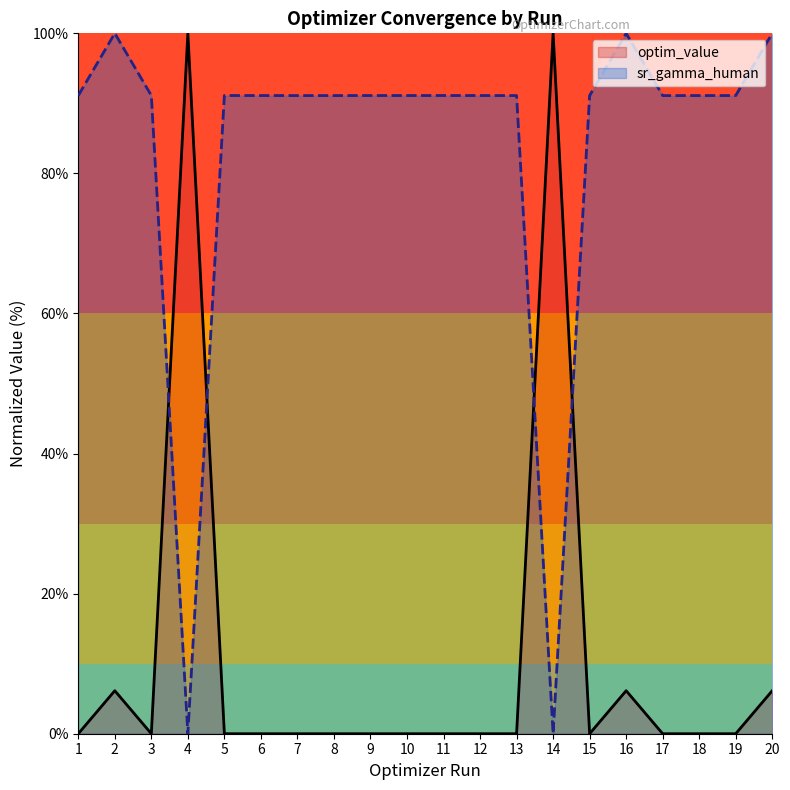

How many interior local valleys does the sr_gamma_human series have?

5